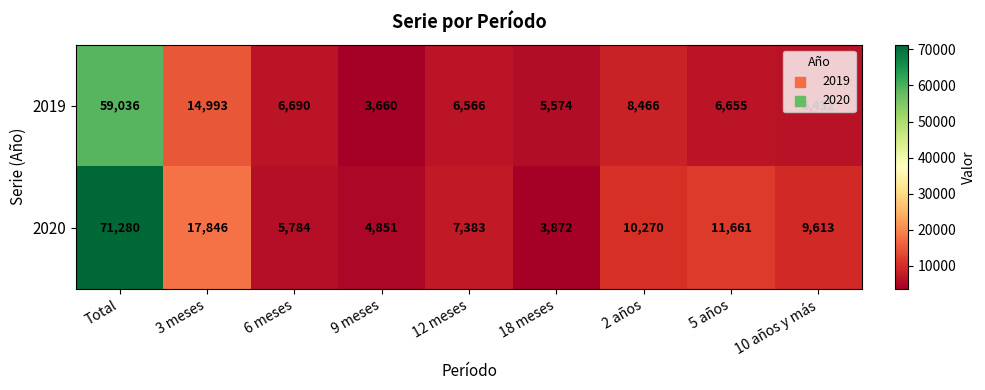

What is the difference between the highest and lowest values at 9 meses?

1191